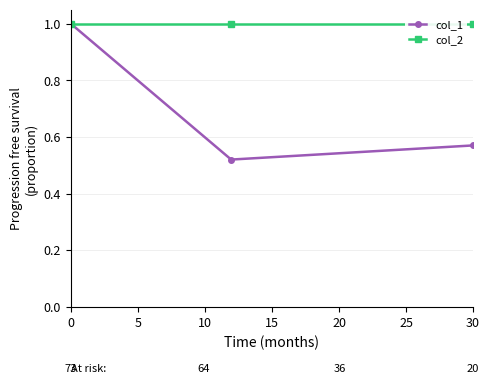

What is the lowest value of the col_2 series?

1.0